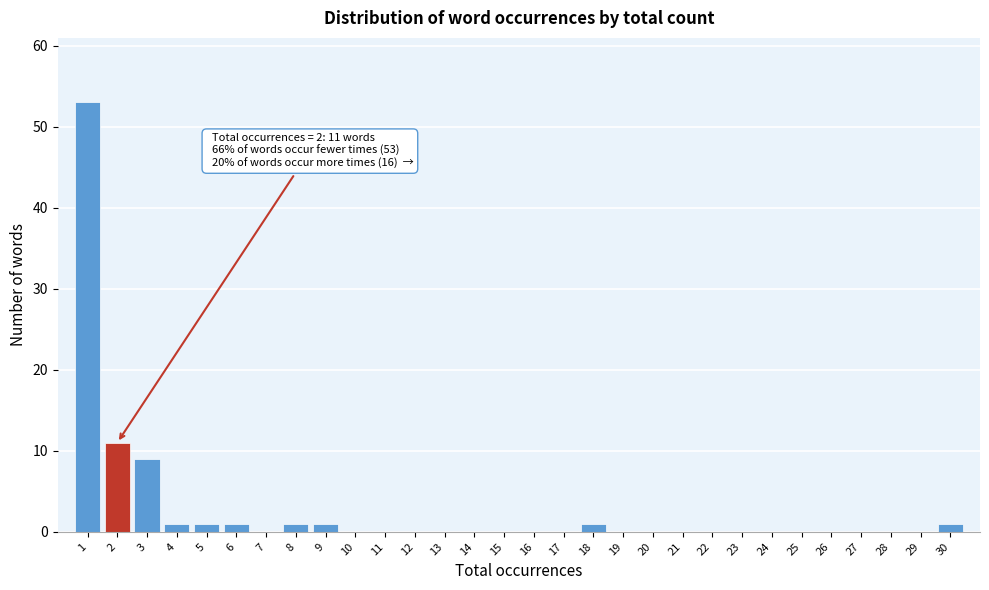

Reading left to right, extract all data points from this chart.

1=53	2=11	3=9	4=1	5=1	6=1	7=0	8=1	9=1	10=0	11=0	12=0	13=0	14=0	15=0	16=0	17=0	18=1	19=0	20=0	21=0	22=0	23=0	24=0	25=0	26=0	27=0	28=0	29=0	30=1